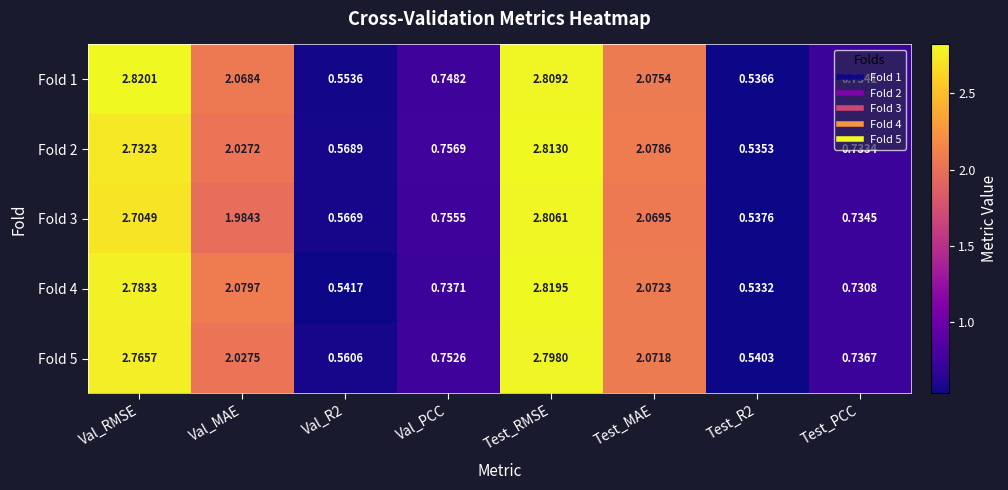

Is the value of Fold 3 at Val_RMSE greater than the value of Fold 5 at Test_PCC?

Yes